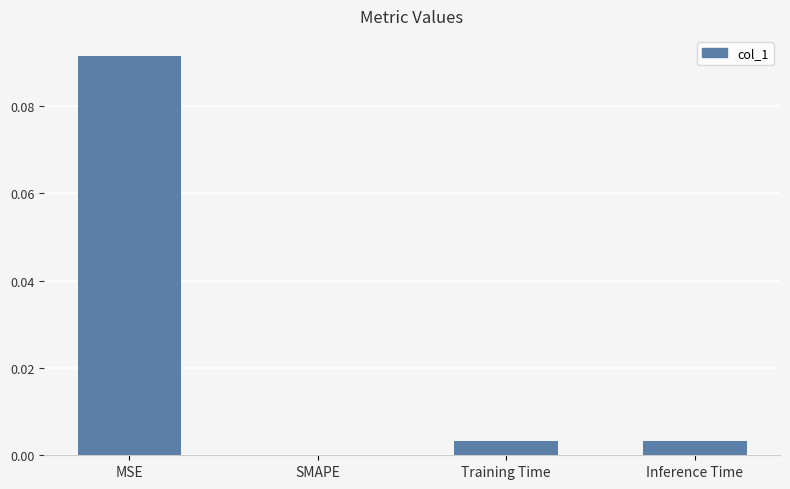

Are the bars grouped side by side (vs. stacked)?

No